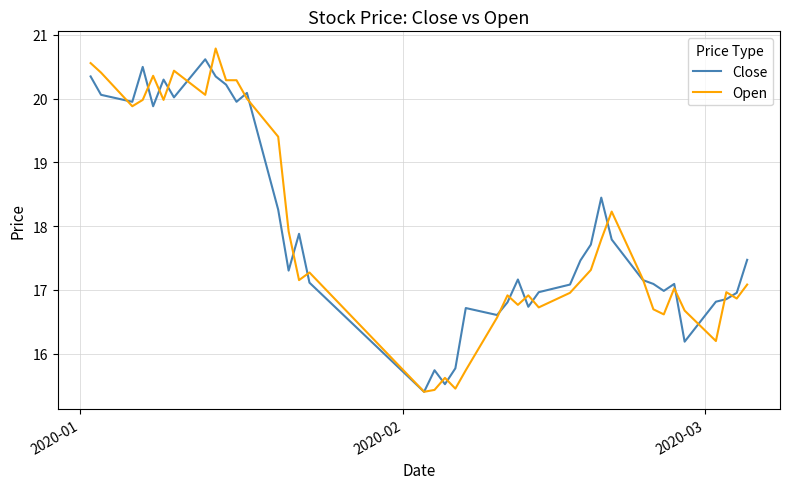

What is the highest value of the Open series?

20.8